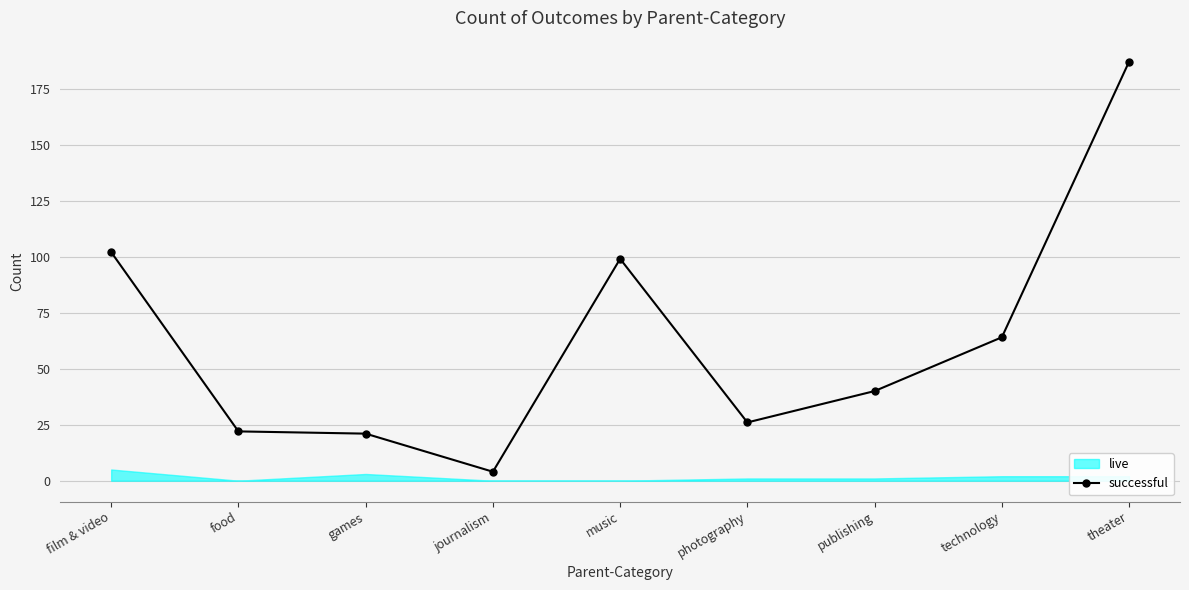

What is the label of the 1st point from the right?

theater